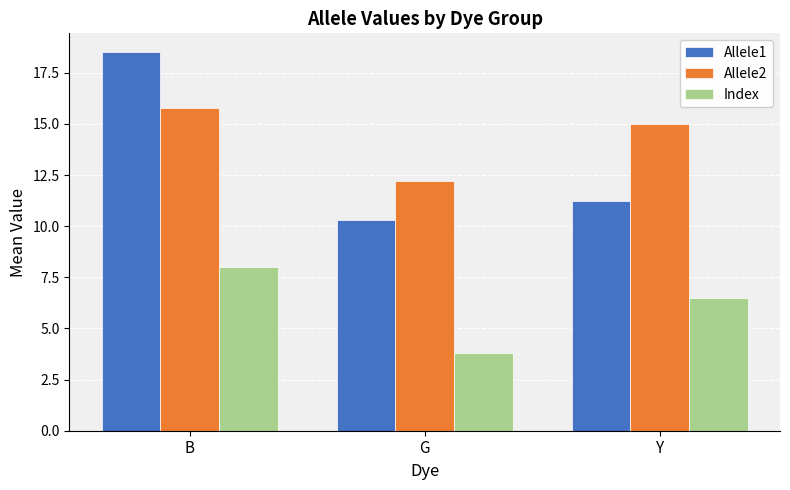

Does the chart contain any negative values?

No